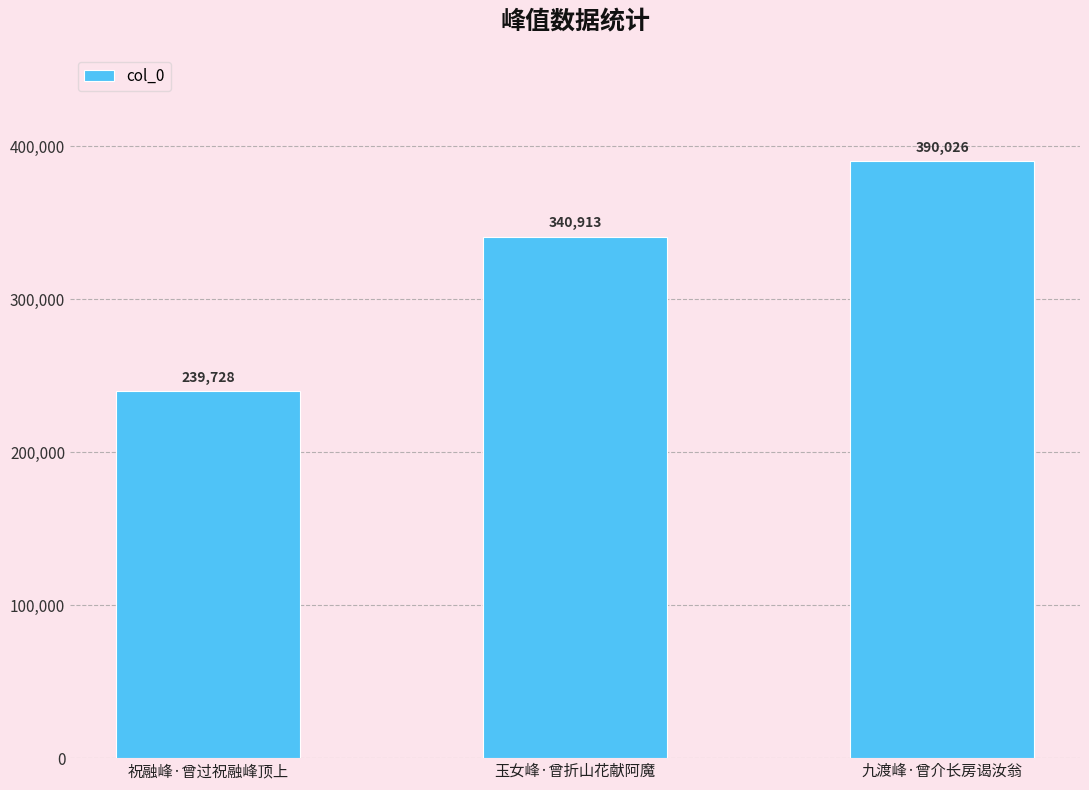

How many values are below 340913?

1